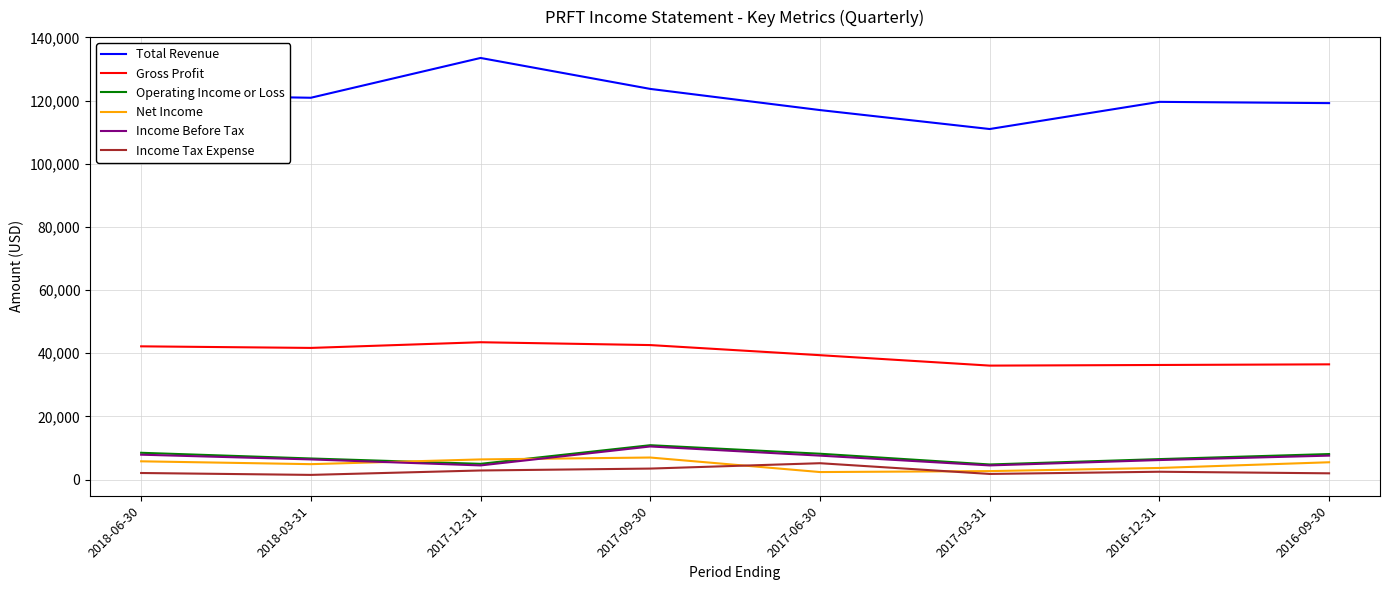

What is the greatest value displayed?

133500